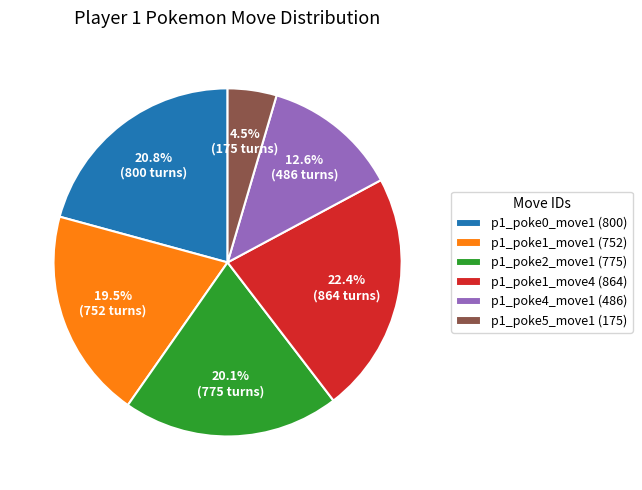

Which has a higher value, p1_poke4_move1 (486) or p1_poke1_move4 (864)?

p1_poke1_move4 (864)